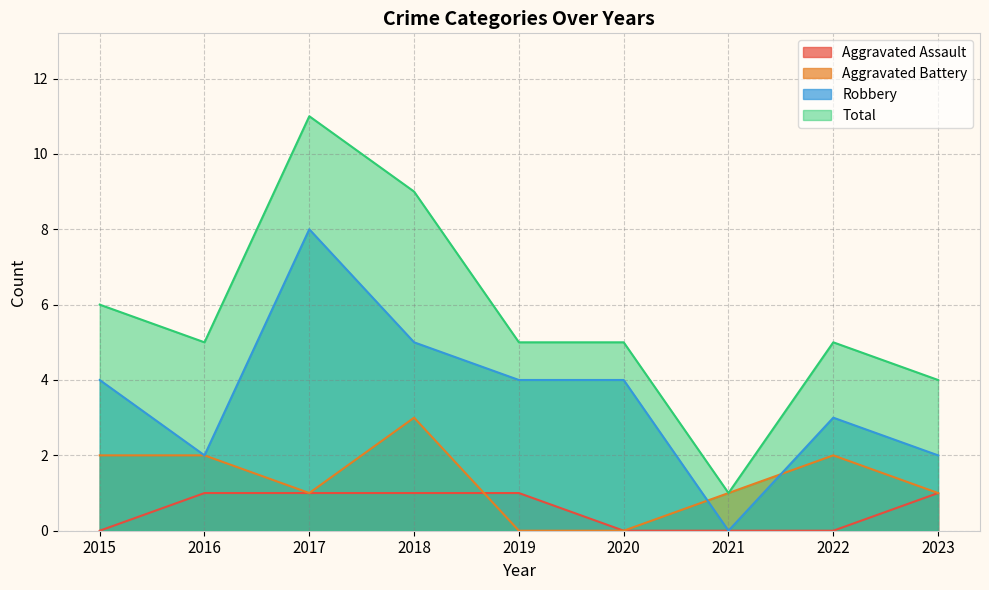

Reading left to right, list all the values displayed in this chart.

Aggravated Assault: 0	1	1	1	1	0	0	0	1
Aggravated Battery: 2	2	1	3	0	0	1	2	1
Robbery: 4	2	8	5	4	4	0	3	2
Total: 6	5	11	9	5	5	1	5	4